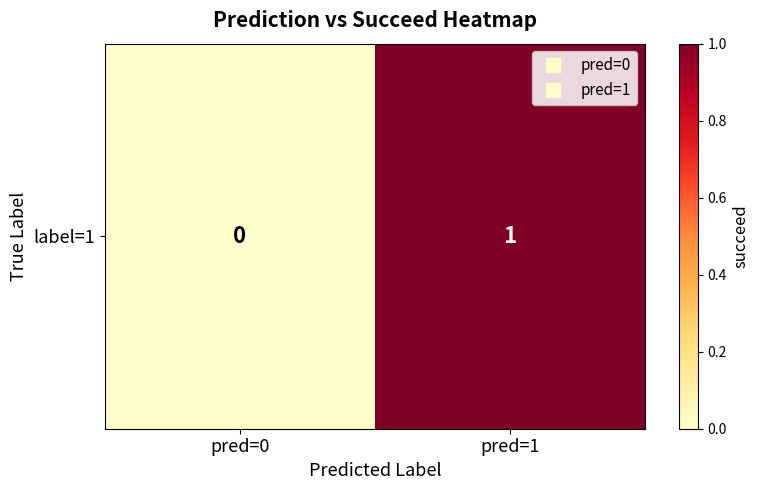

What is the change in value from pred=0 to pred=1?

+1